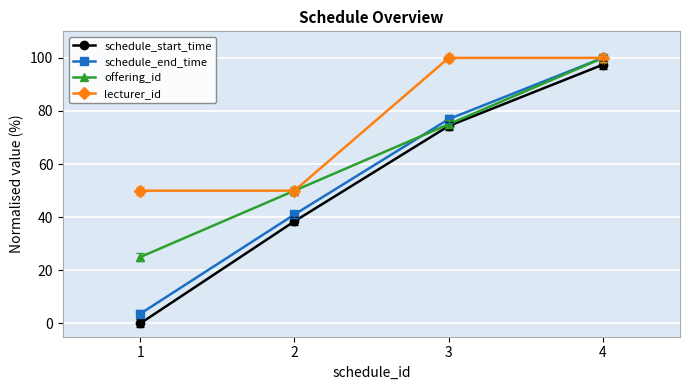

What is the lowest value of the lecturer_id series?

50.0